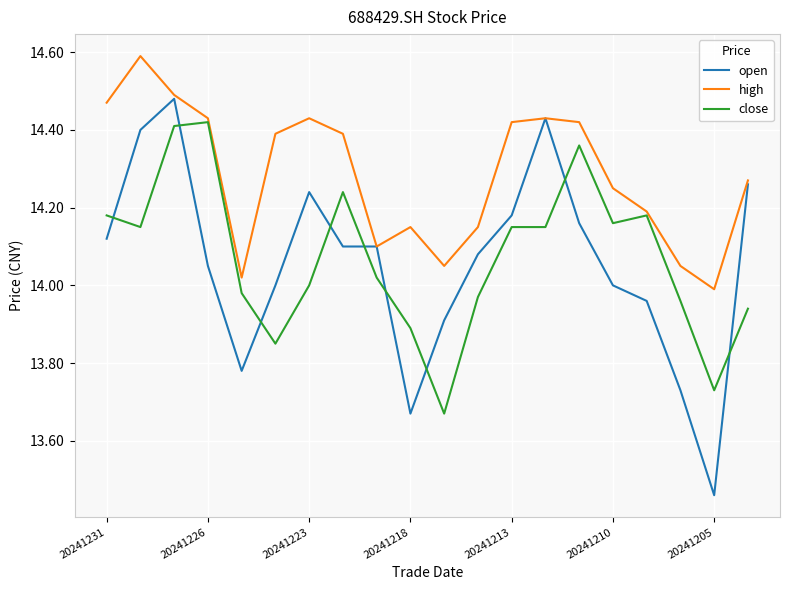

True or false: open and close intersect in this chart.

True